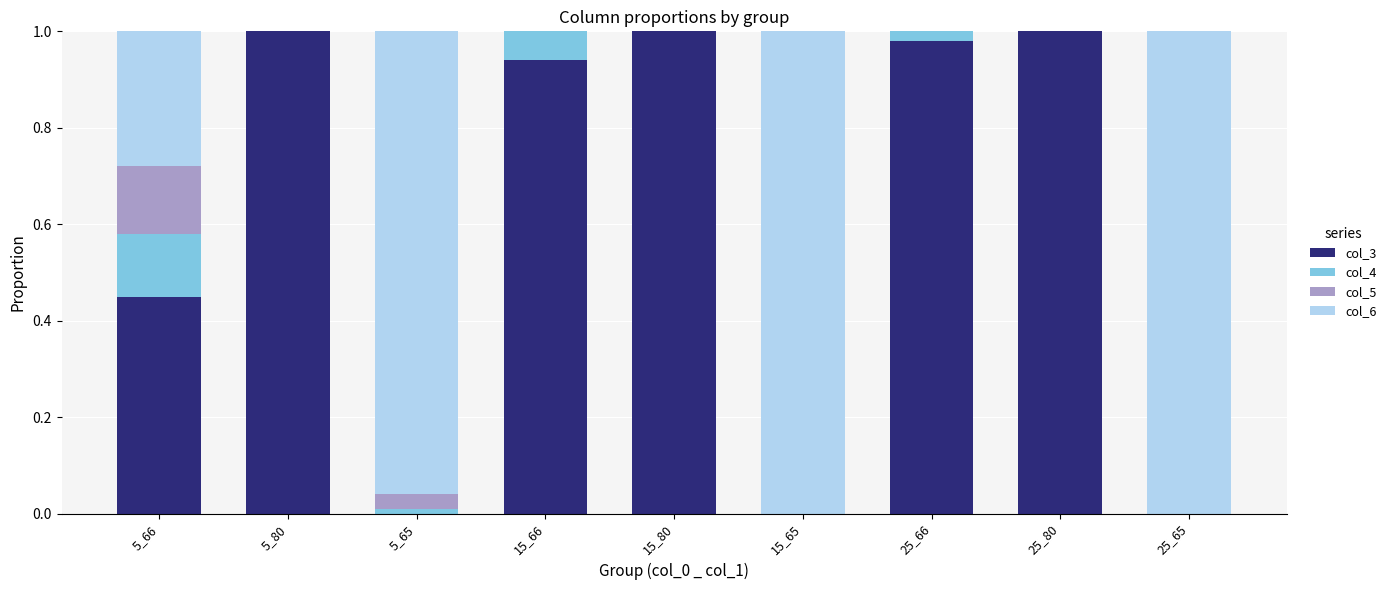

What is the sum of all col_3 values?

5.4